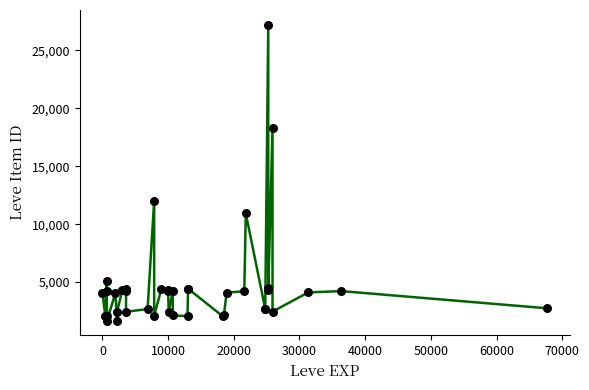

What Y value in the scatter plot is closest to 14448?

12018